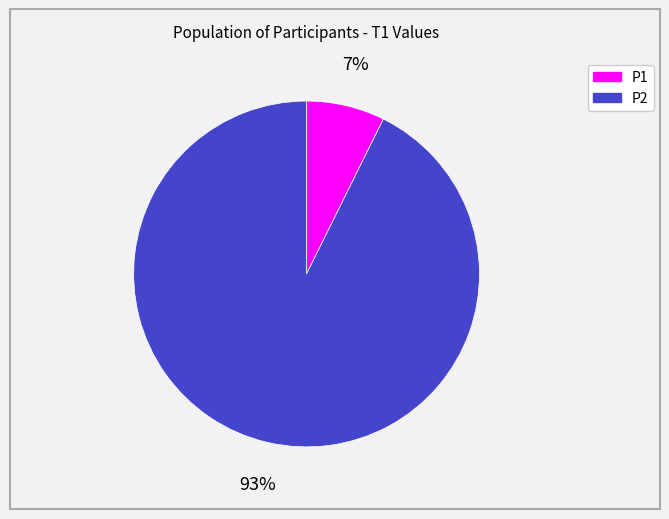

Which slice is the smallest?

P1